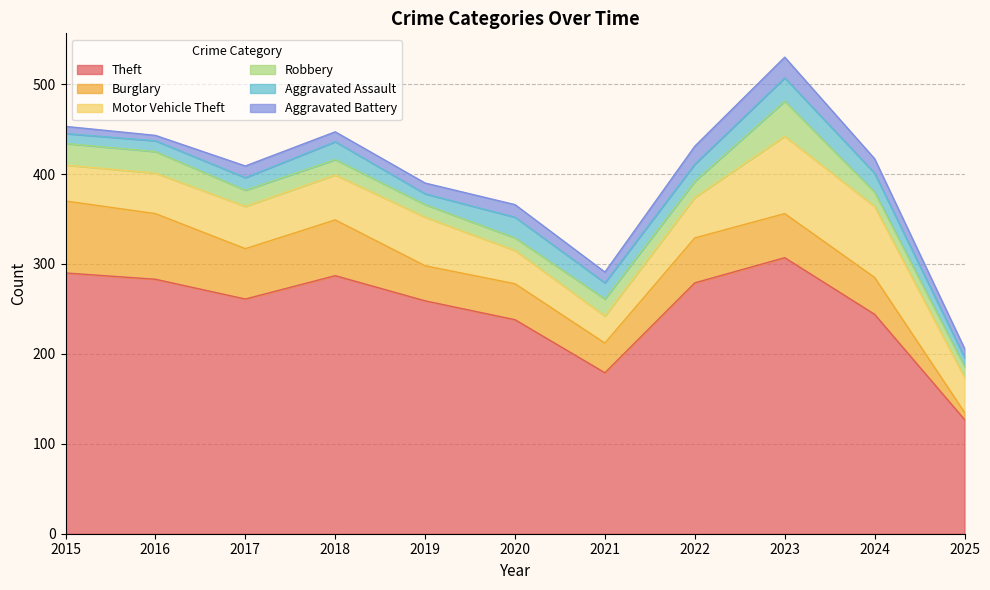

Which series has the widest spread of values?

Theft